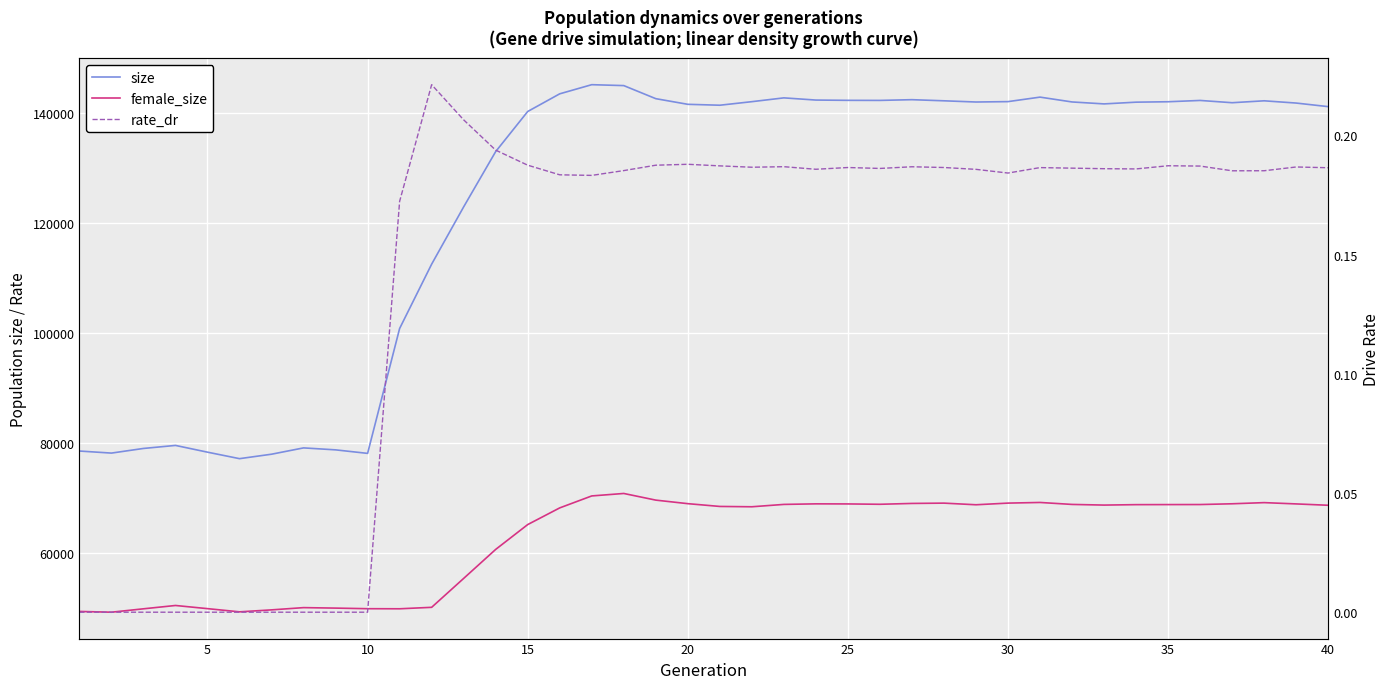

What is the highest value of the size series?

145107.0